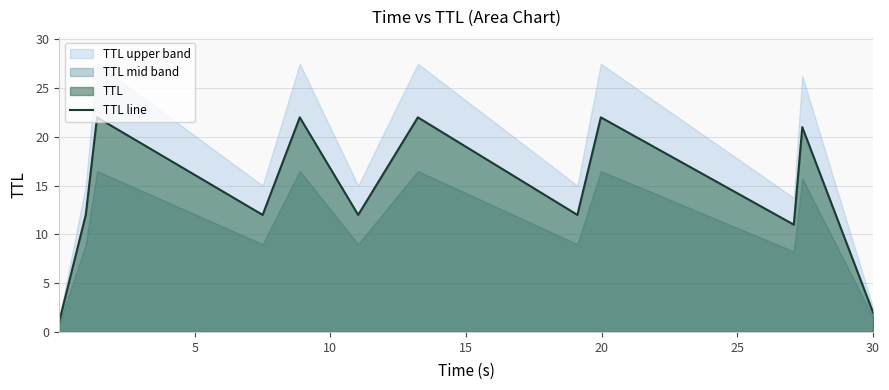

What is the sum of all values?

171